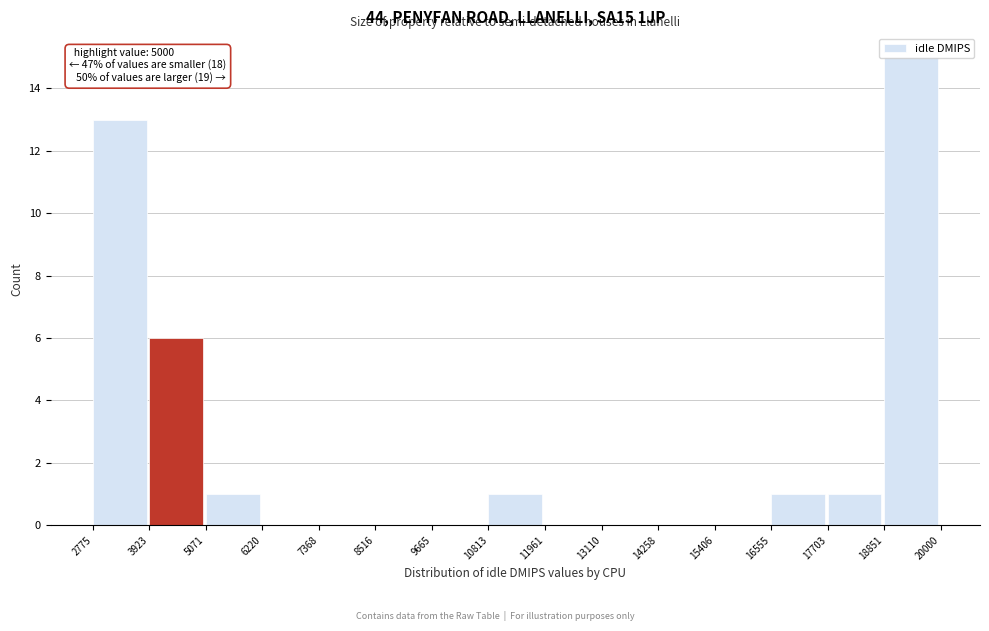

Over which range of the x-axis is the bar tallest?

18851 to 20000